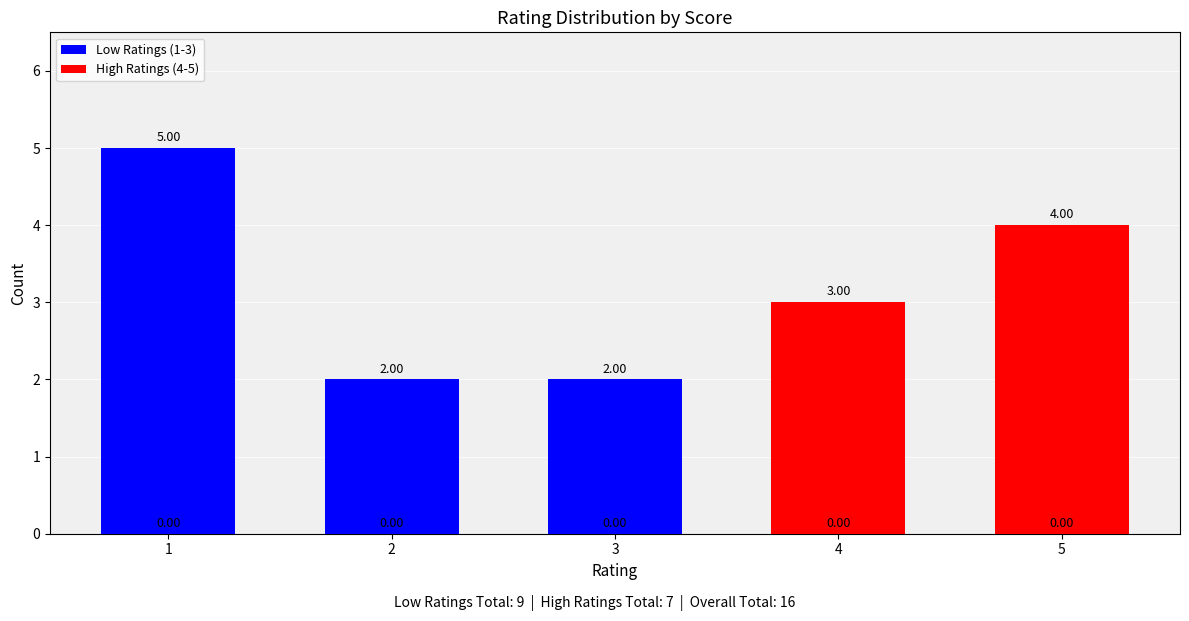

What is the value of the High Ratings (4-5) bar at the 5th from the left?

4